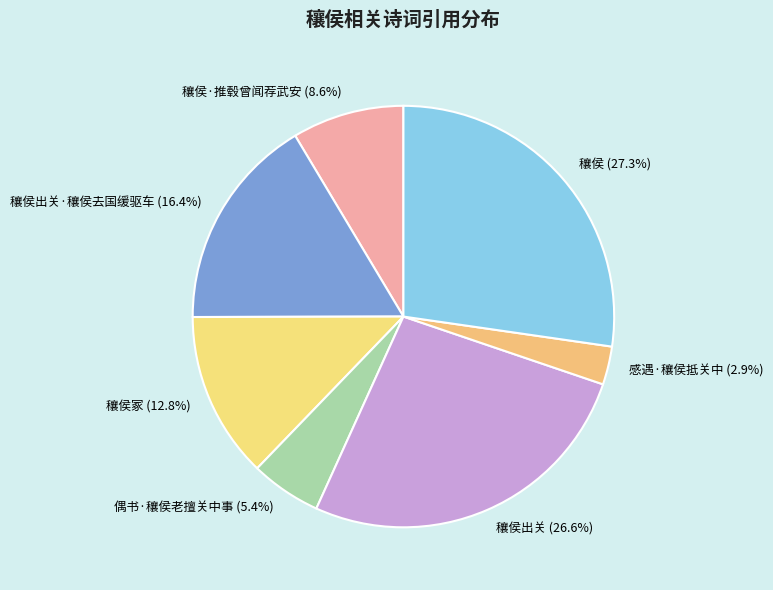

Which category has the smallest portion of the pie?

感遇·穰侯抵关中